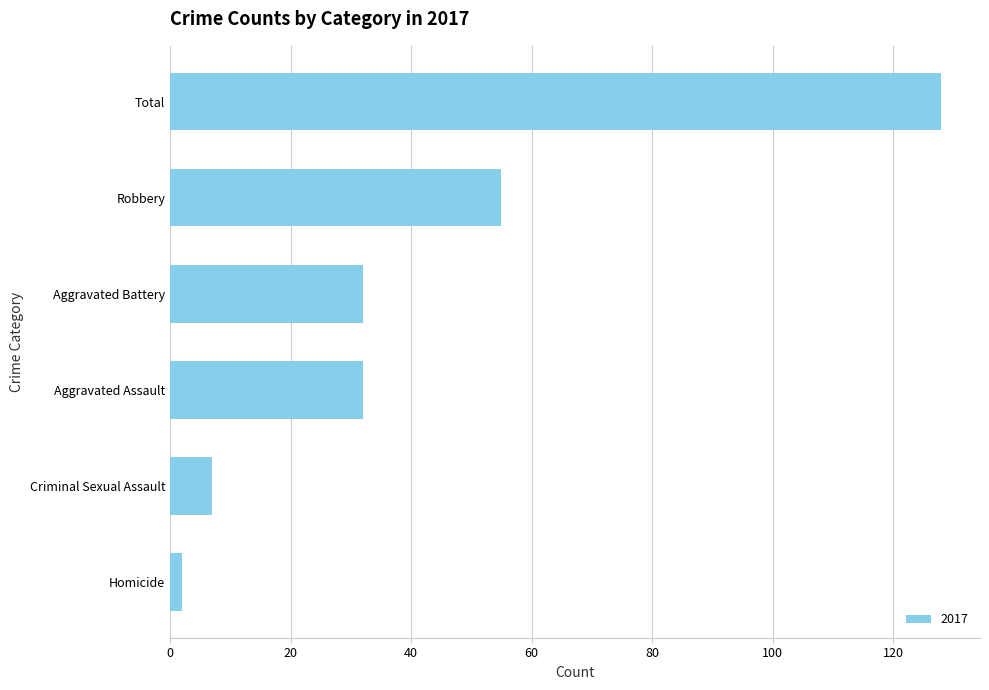

What is the ratio of the value at Robbery to the value at Total?

0.4